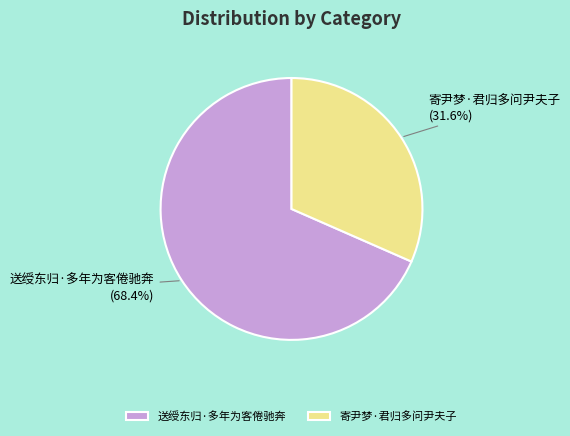

Is there a majority slice in this chart?

Yes